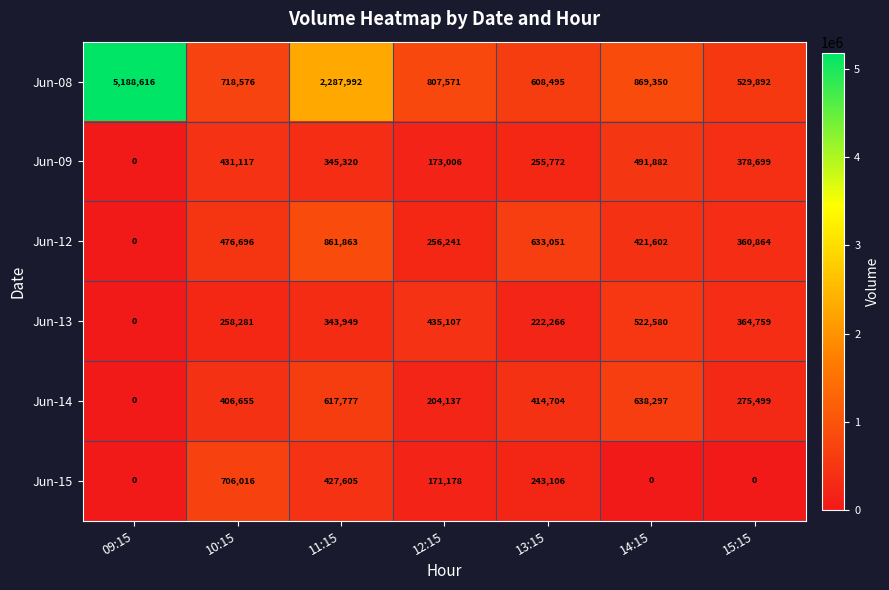

At 13:15, list the series in order from smallest to largest.

Jun-13, Jun-15, Jun-09, Jun-14, Jun-08, Jun-12